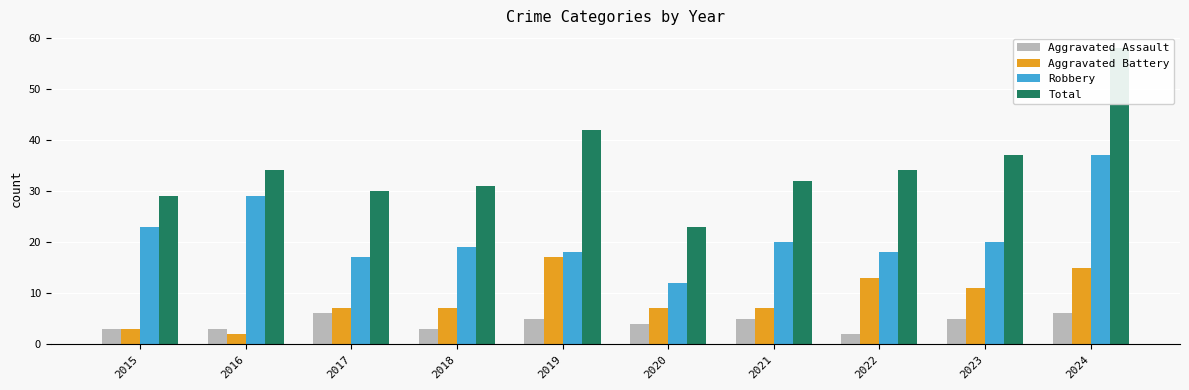

How many values in the Robbery series exceed 20?

3